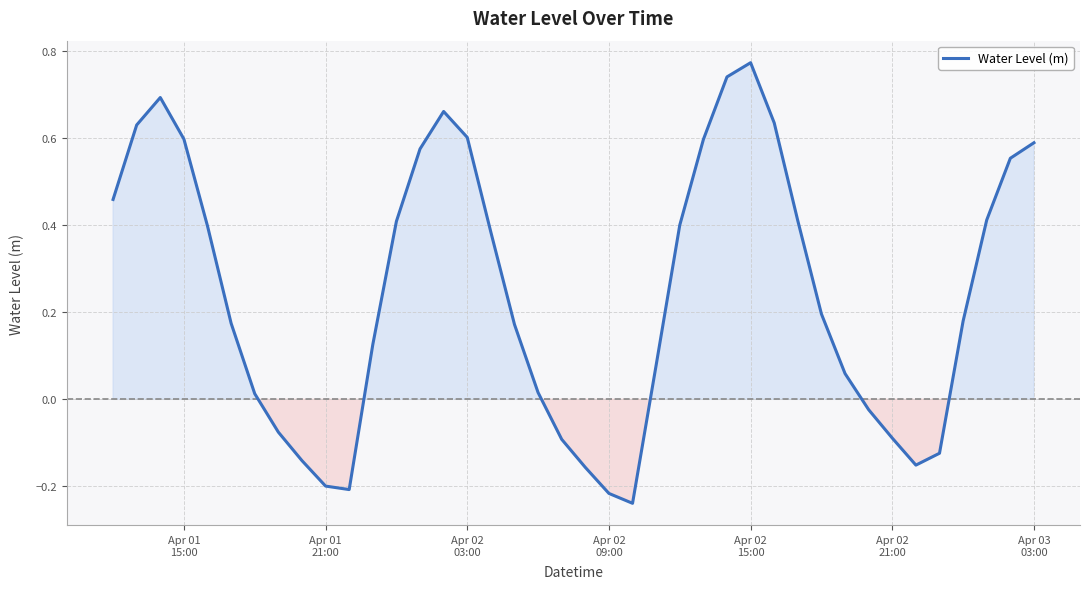

Does the chart display data point markers on the line(s)?

No